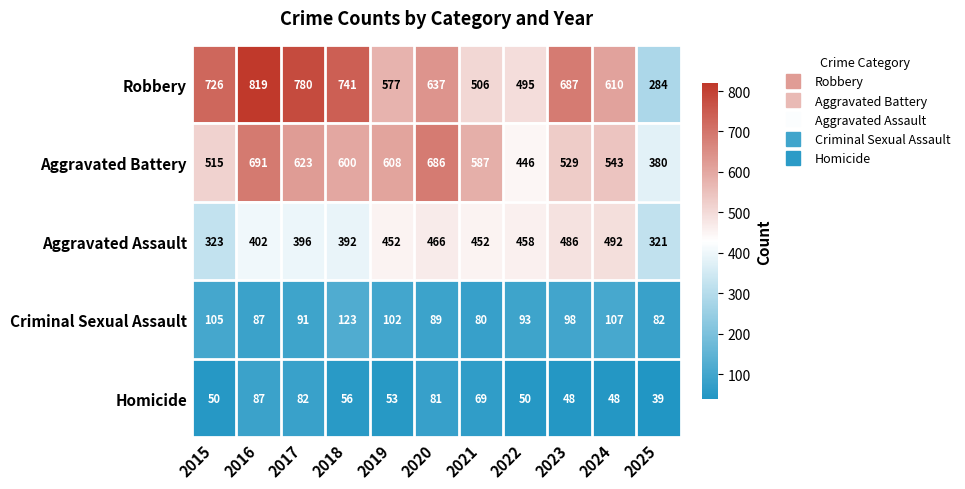

The Criminal Sexual Assault series shows 151 at 2015. True or false?

False